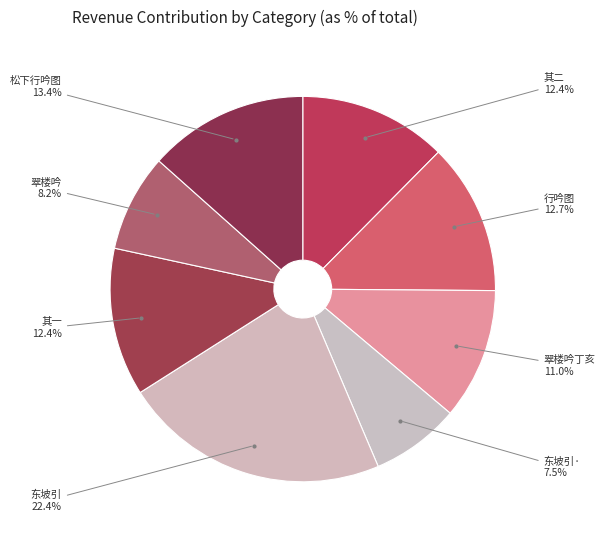

Is there any slice that represents more than half of the pie?

No